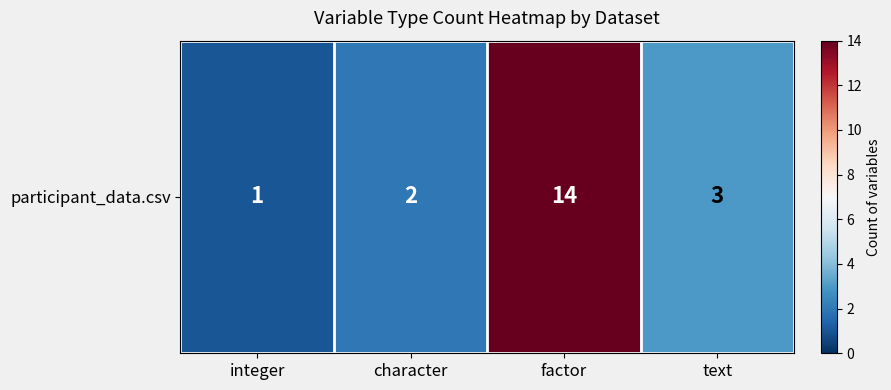

Where is the data nearest to the value 7?

text